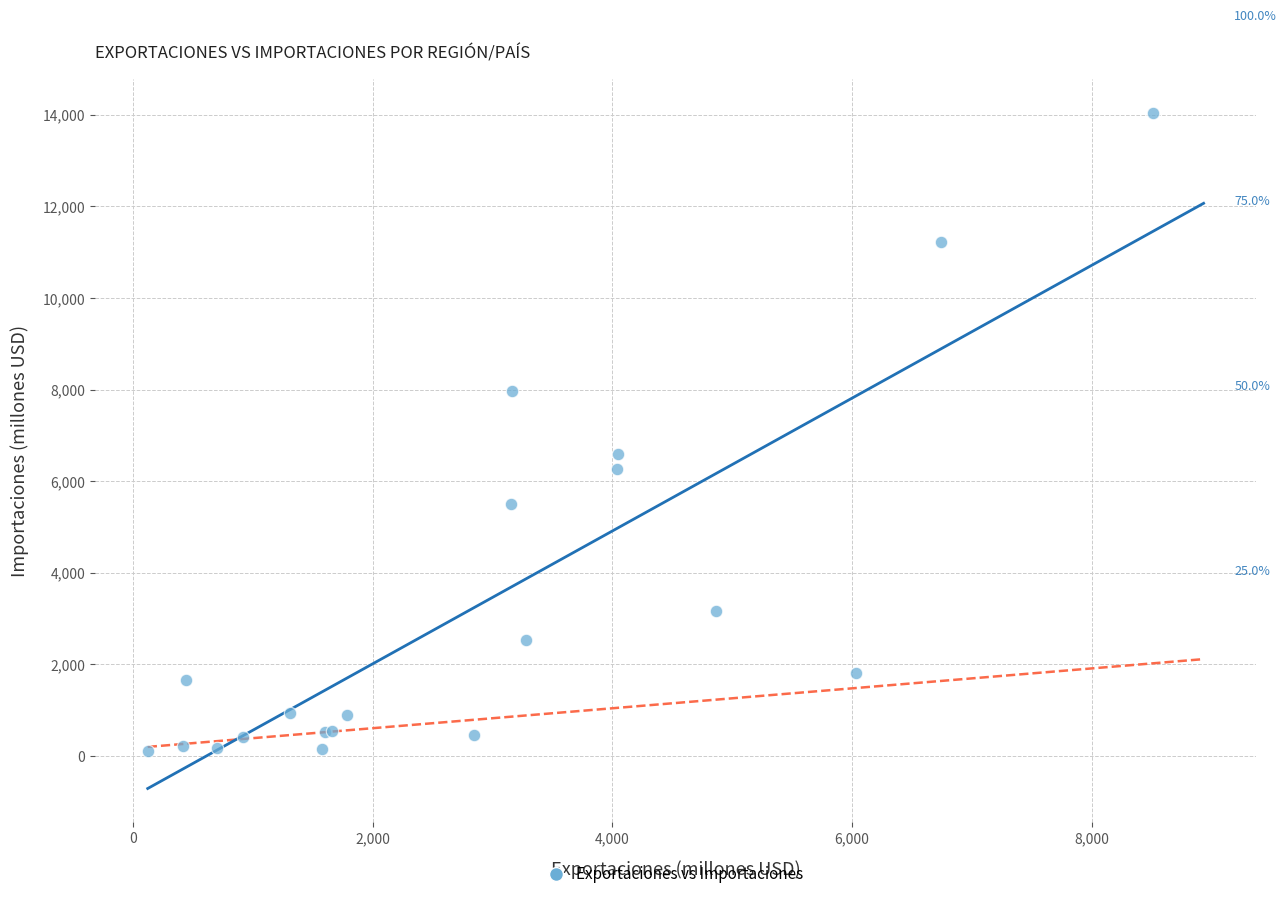

What Y value in the scatter plot is closest to 7075?

6594